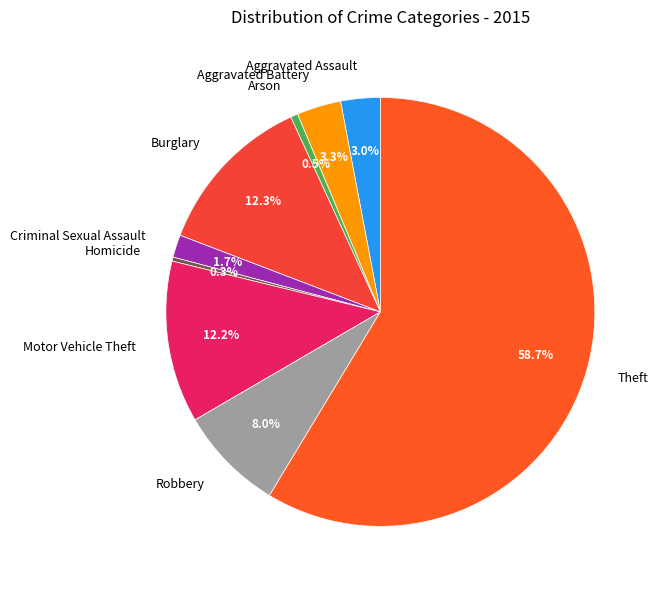

To the nearest percent, what percentage of the pie is Motor Vehicle Theft?

12%